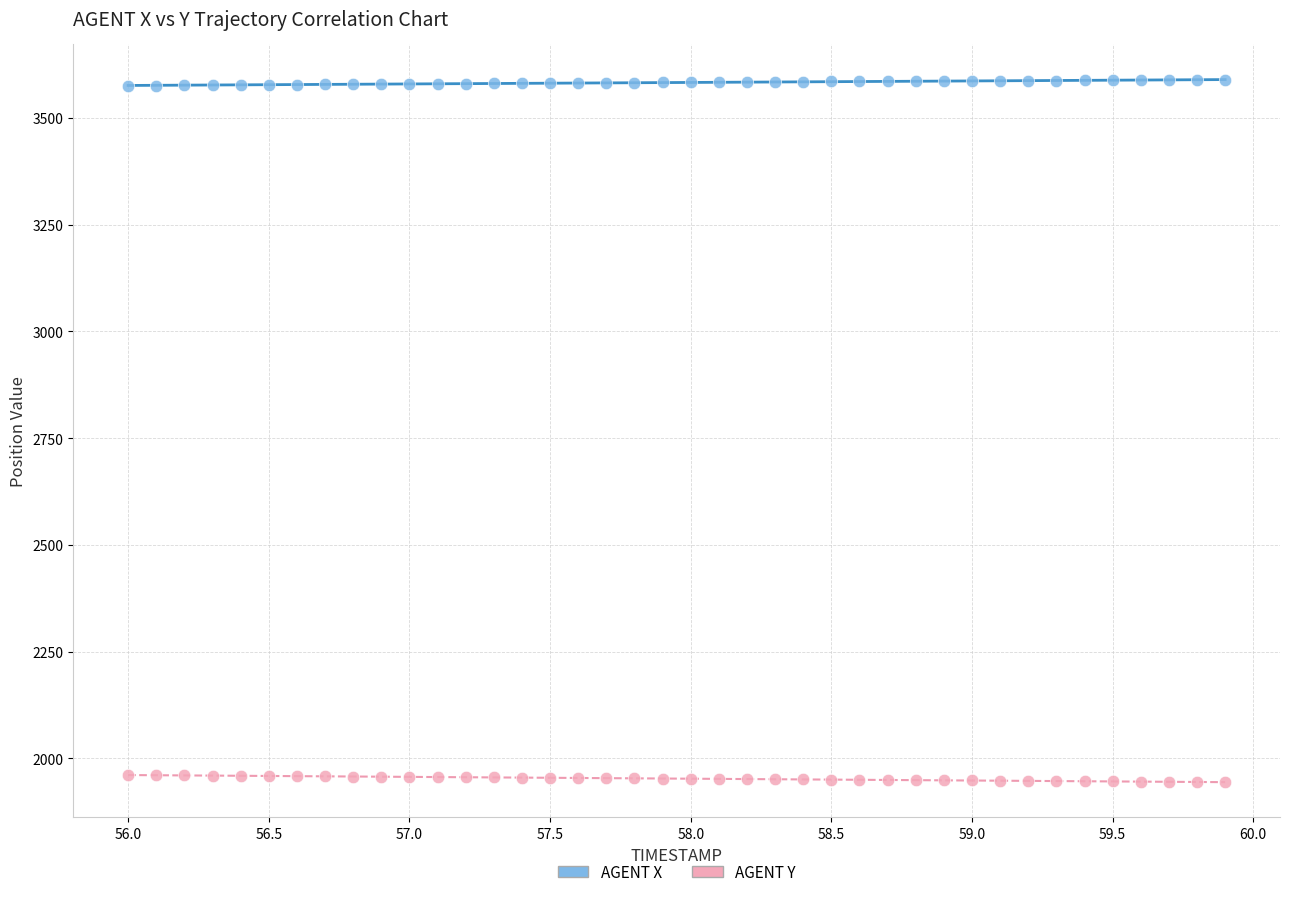

Across all data points, what is the range of X values (max minus min)?

3.9